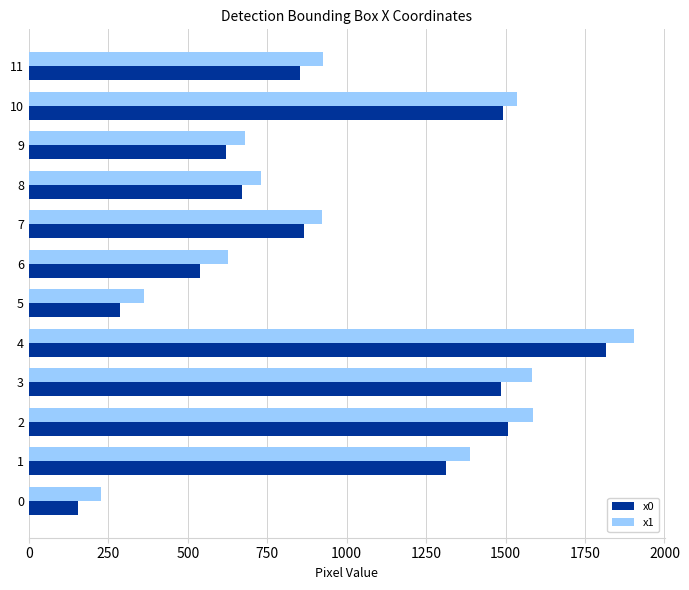

What are all the series names shown in the legend?

x0, x1